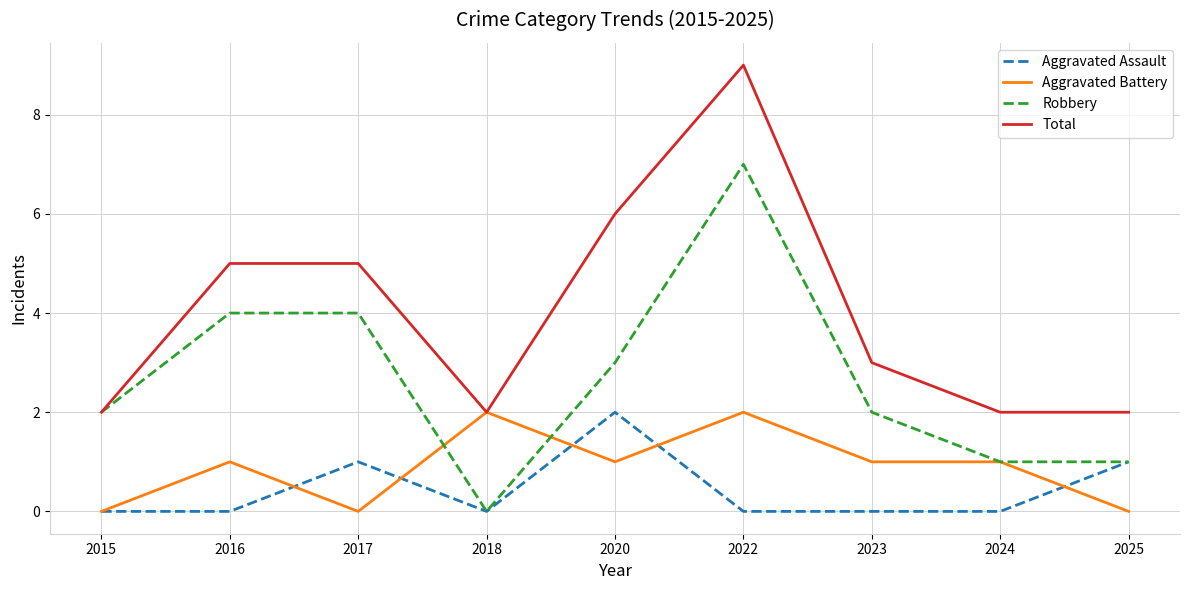

At which label does Robbery reach its minimum?

2018